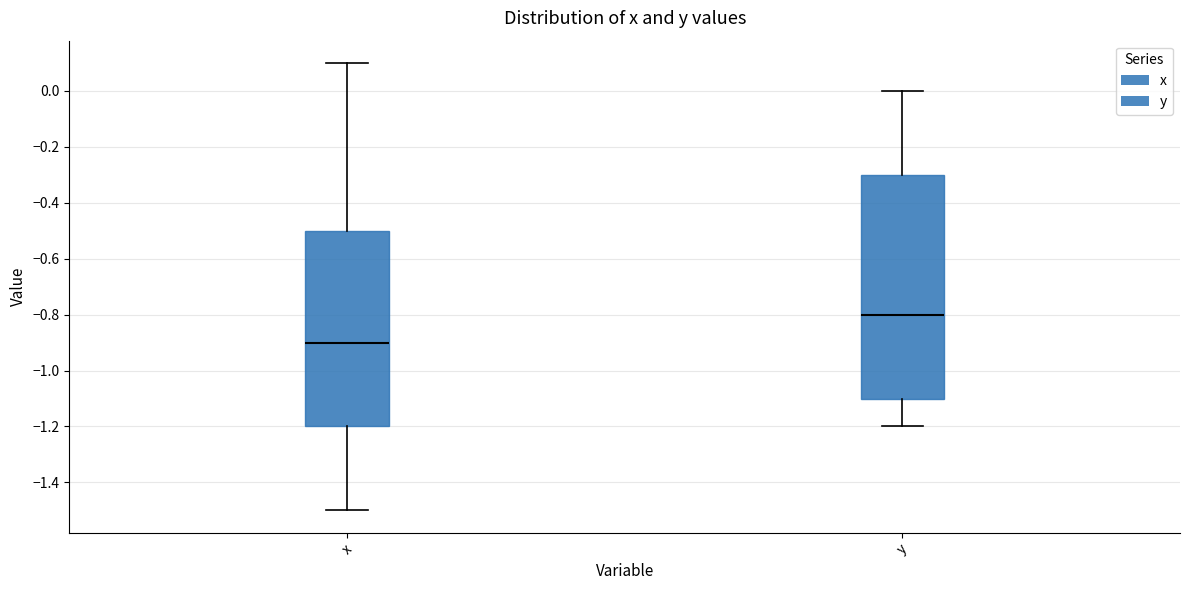

Comparing the boxes themselves (not the whiskers), which one is the tallest?

y